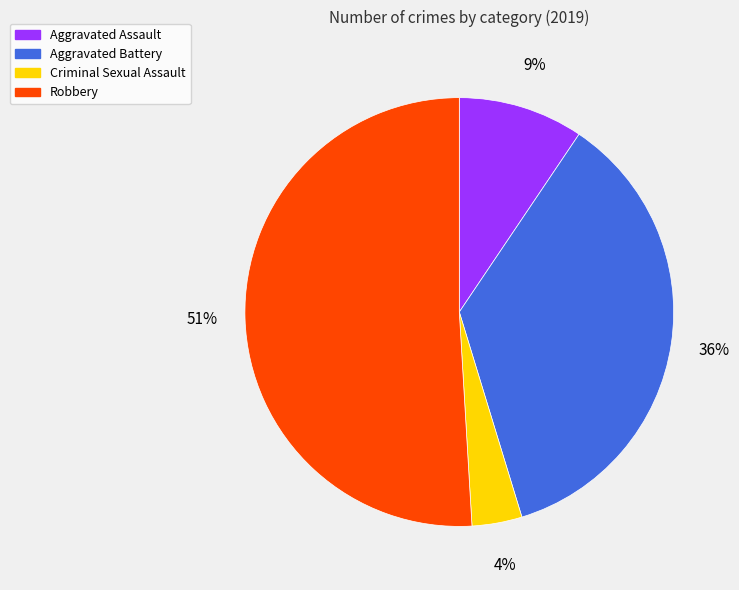

To the nearest percent, what portion does Robbery represent?

51%